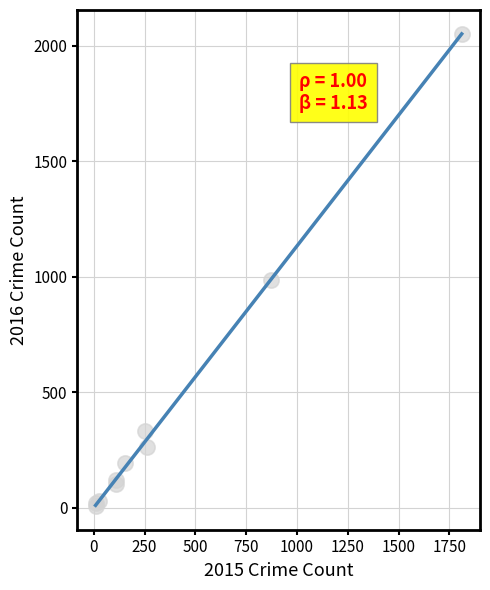

What Y value in the scatter plot is closest to 1030?

984